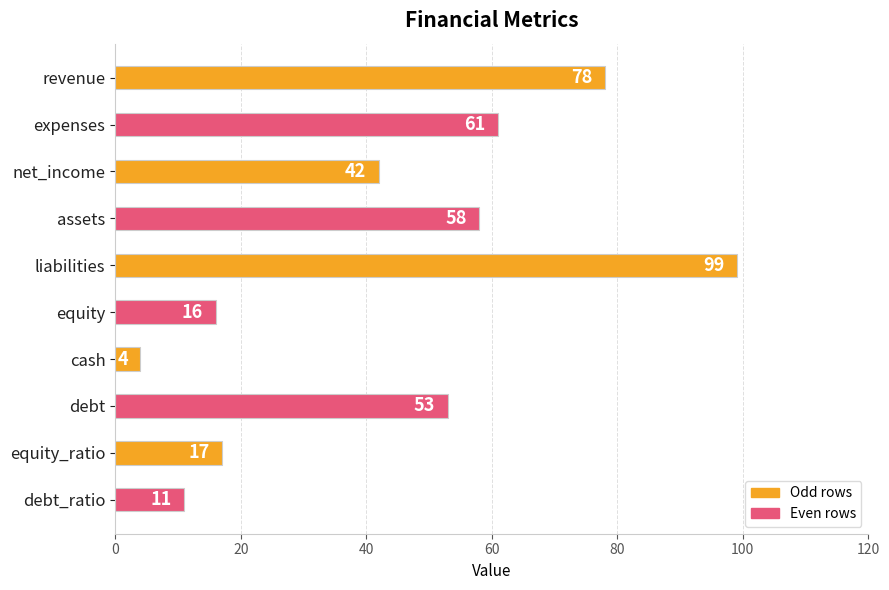

Where is the data nearest to the value 51?

debt